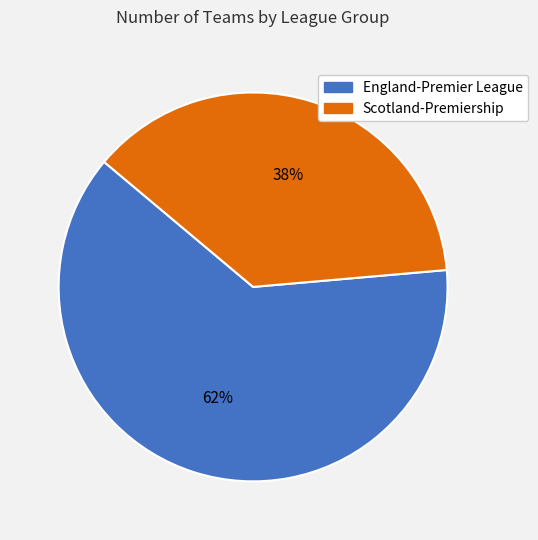

Is it true that England-Premier League is 62% of the pie?

True